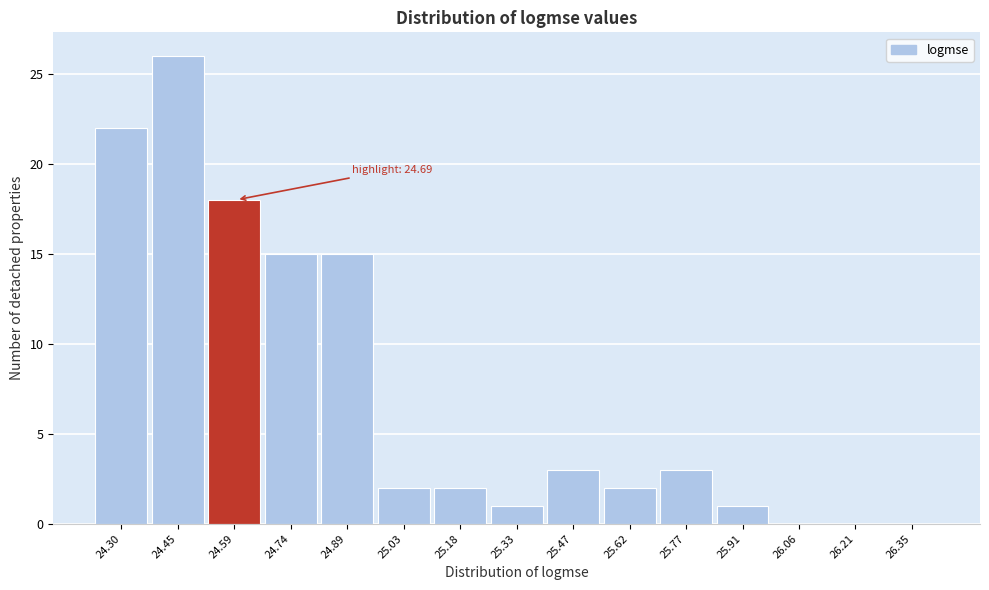

Reading left to right, list all the values displayed in this chart.

24.30=22	24.45=26	24.59=18	24.74=15	24.89=15	25.03=2	25.18=2	25.33=1	25.47=3	25.62=2	25.77=3	25.91=1	26.06=0	26.21=0	26.35=0